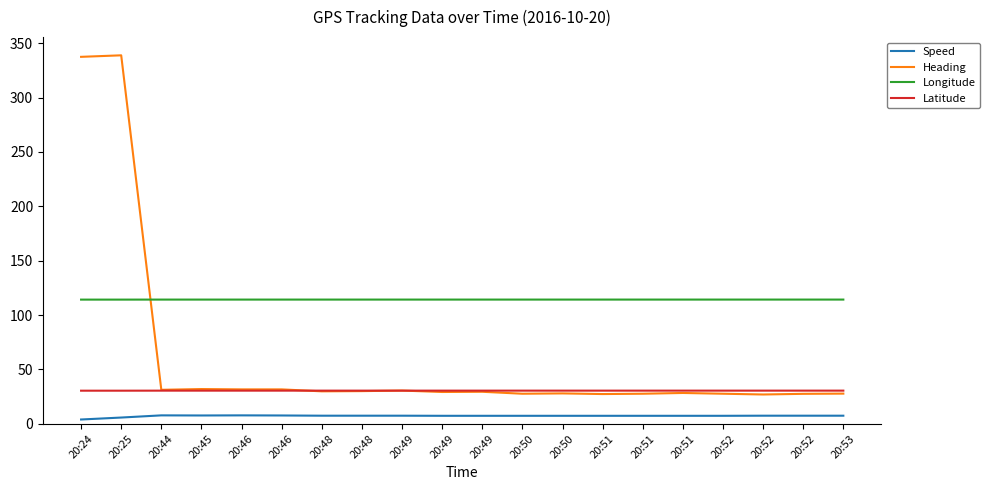

How many intersections are there between Longitude and Heading?

1